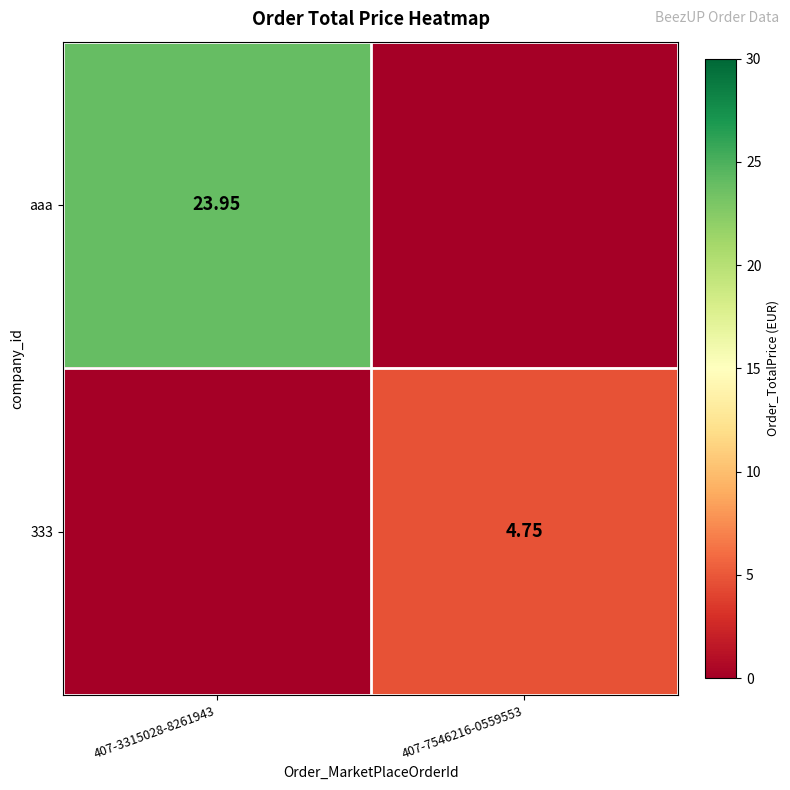

Is the value of aaa at 407-3315028-8261943 greater than the value of 333 at 407-7546216-0559553?

Yes